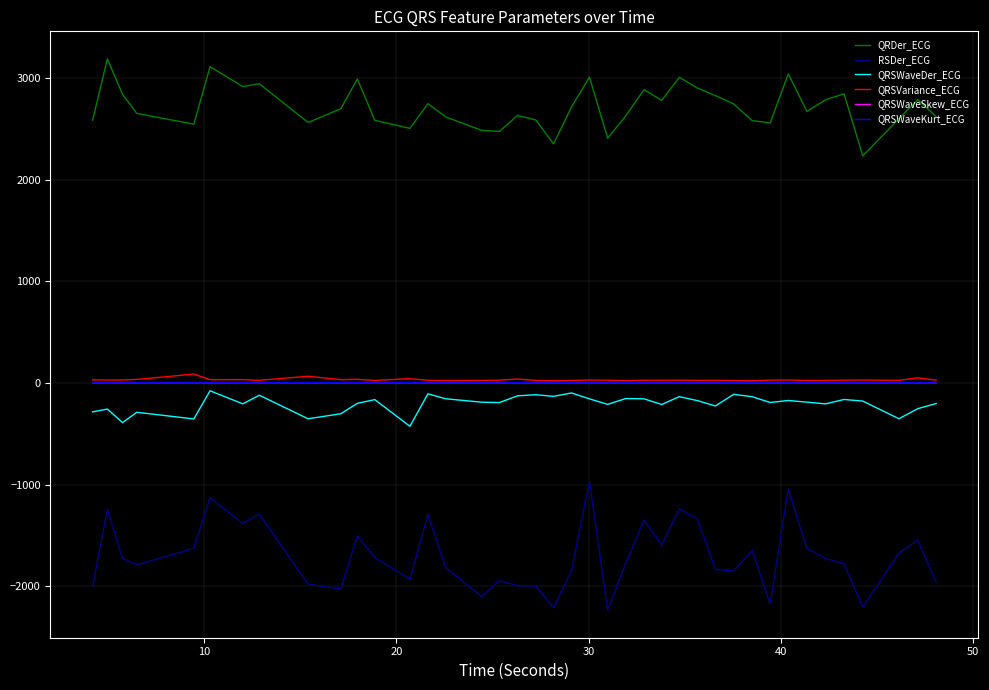

What is the maximum value shown in the chart?

3189.0